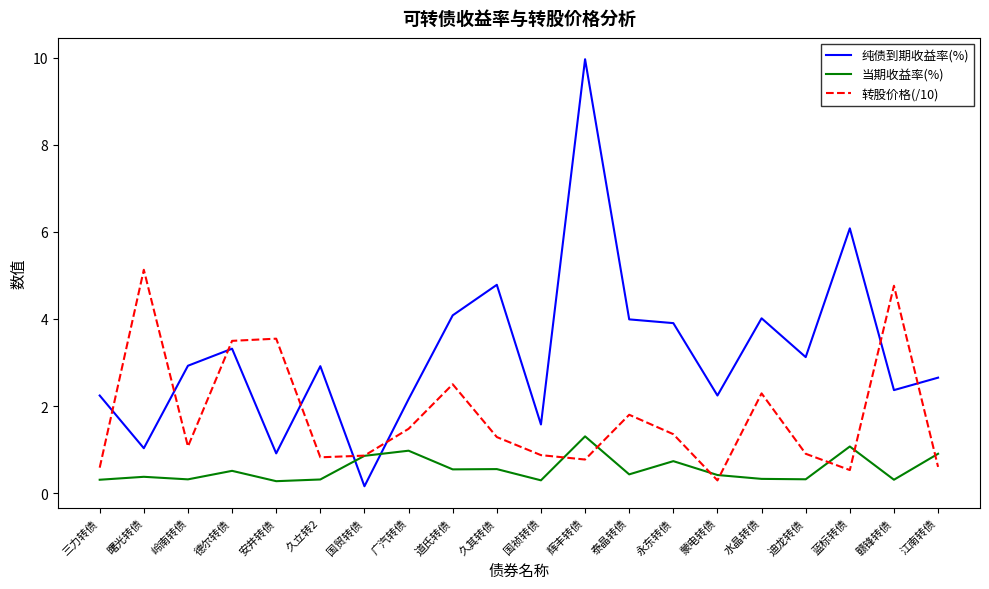

What is the maximum value shown in the chart?

10.0